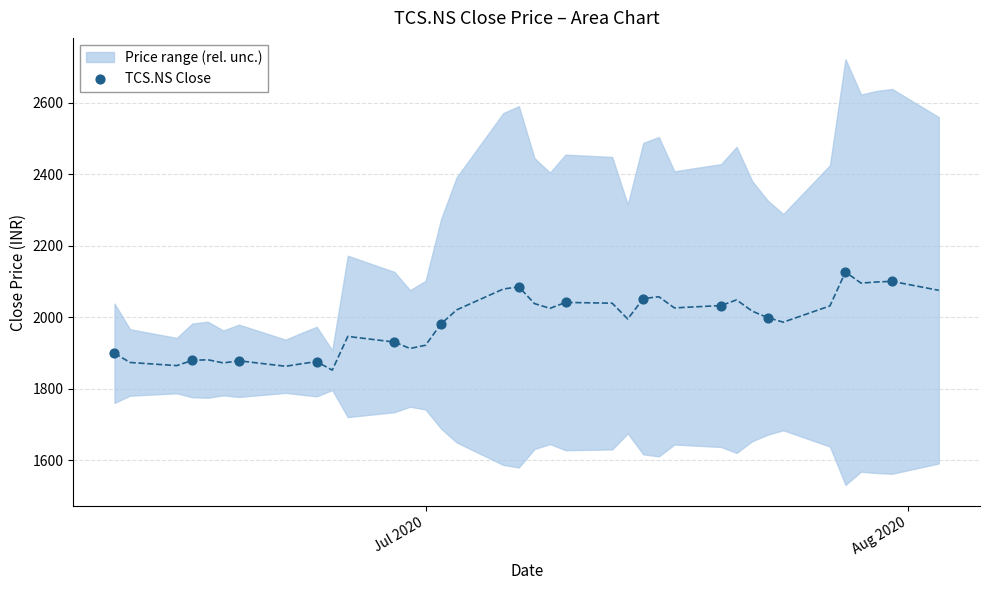

What is the range of Y values (max minus min)?

250.5